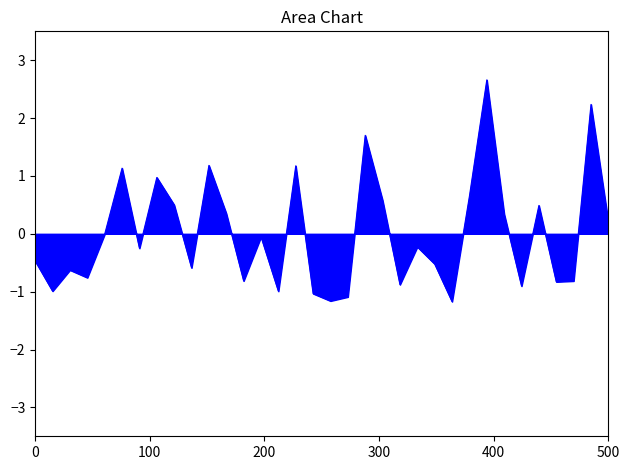

What is the difference between the maximum and minimum values?

3.8